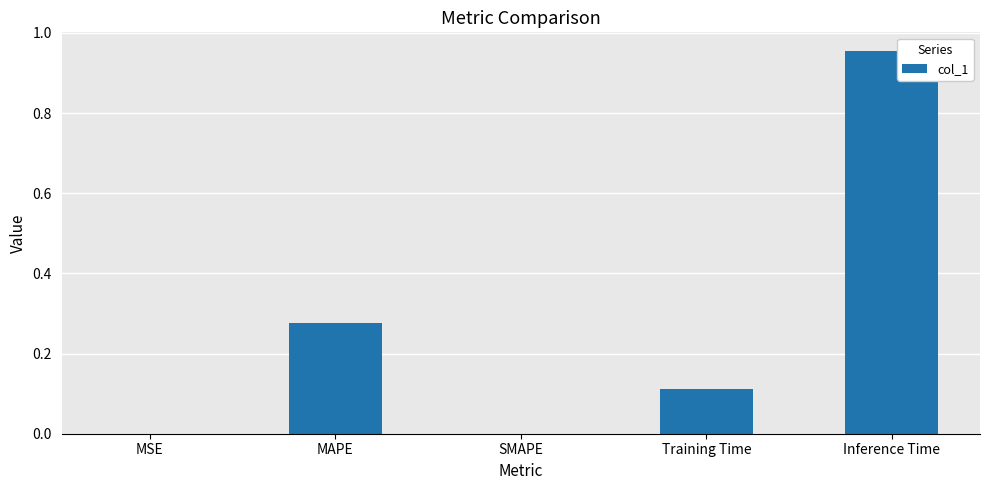

True or false: the data shows 0.4 at Inference Time.

False